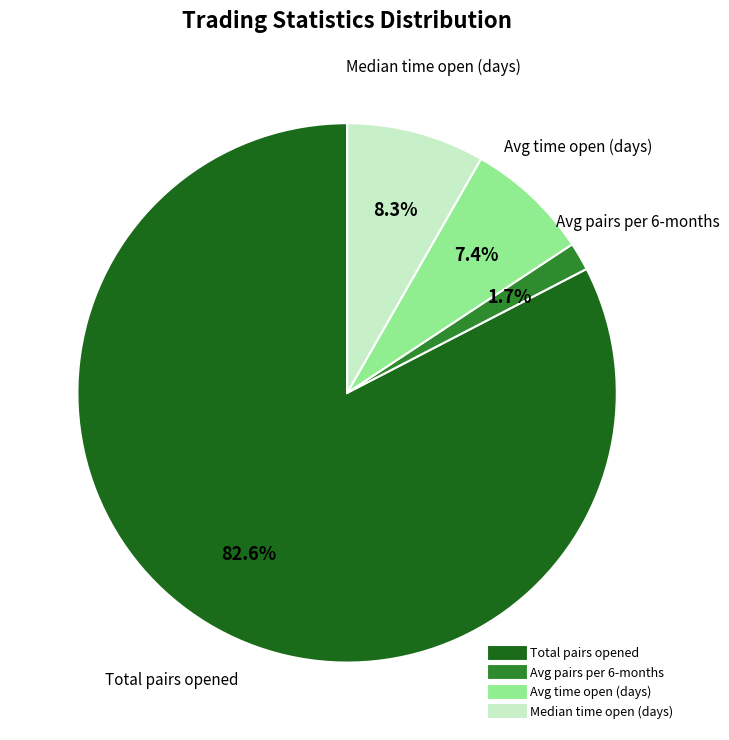

Is there any slice that represents more than half of the pie?

Yes